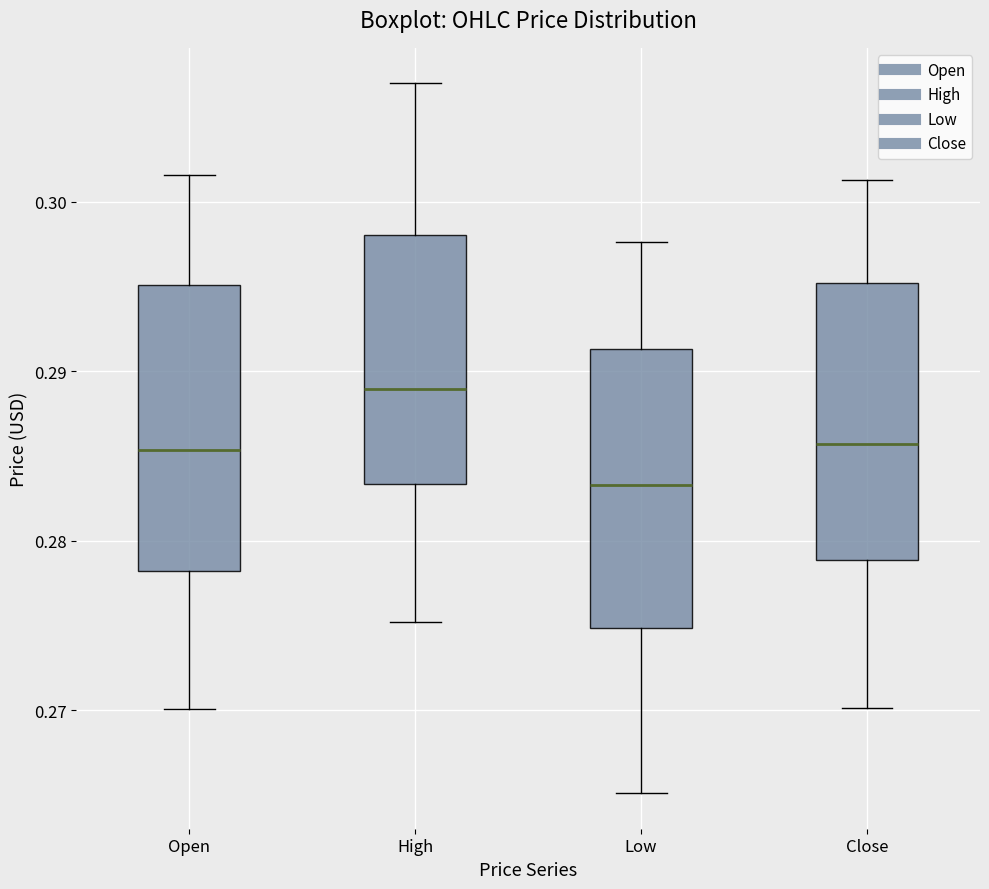

Which box's median line is the highest?

High